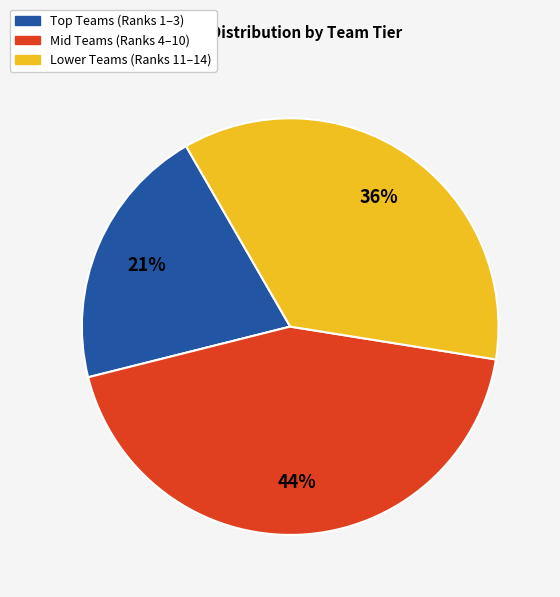

Is it true that Mid Teams (Ranks 4–10) is 44% of the pie?

True